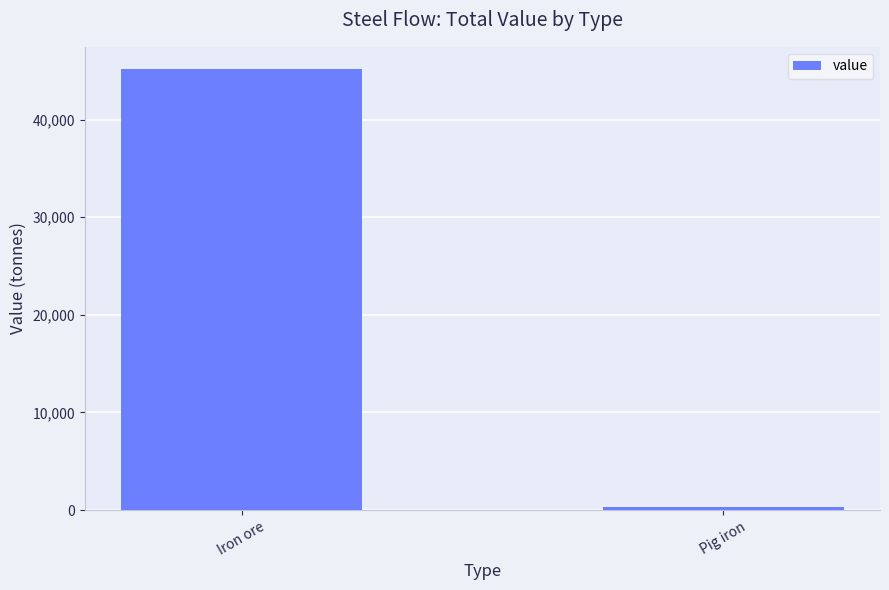

How many bars are there in total?

2